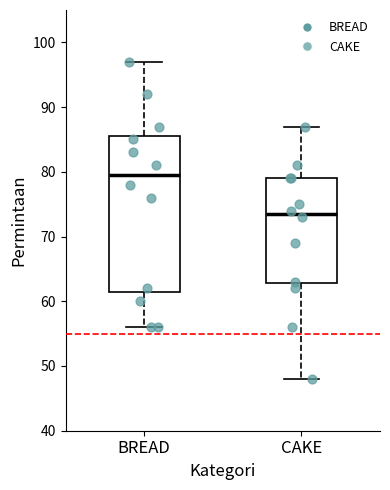

Reading left to right, read every box against the y-axis: the position of its median line, the range the box covers, and the ends of its whiskers. The values are not printed on the chart, so give them approximately, as read against the axis.

BREAD: median 80, box 62 to 86, whiskers 56 to 97
CAKE: median 74, box 63 to 79, whiskers 48 to 87